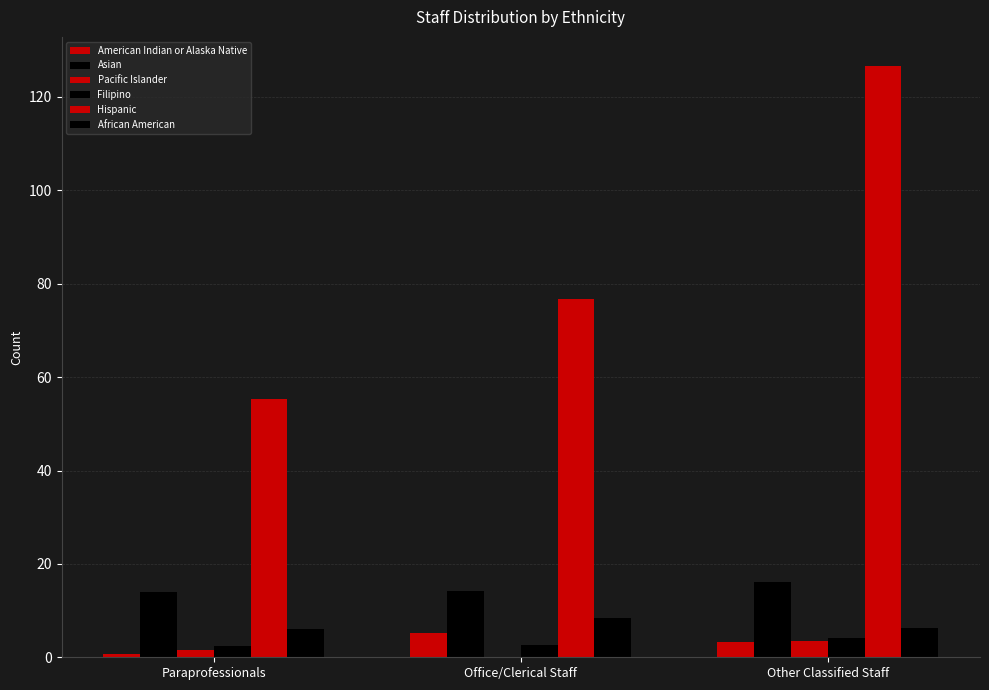

Reading left to right, what are all the values shown in this chart?

American Indian or Alaska Native: 0.7	5.2	3.2
Asian: 14.1	14.1	16.1
Pacific Islander: 1.5	0.0	3.5
Filipino: 2.4	2.7	4.0
Hispanic: 55.4	76.7	126.5
African American: 6.1	8.4	6.2